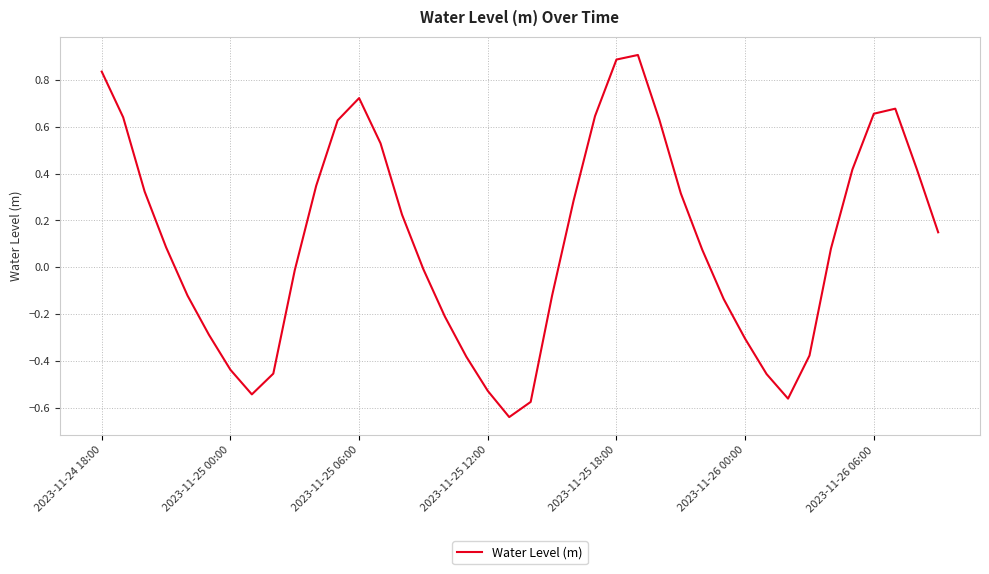

How many lines are shown in the chart?

1